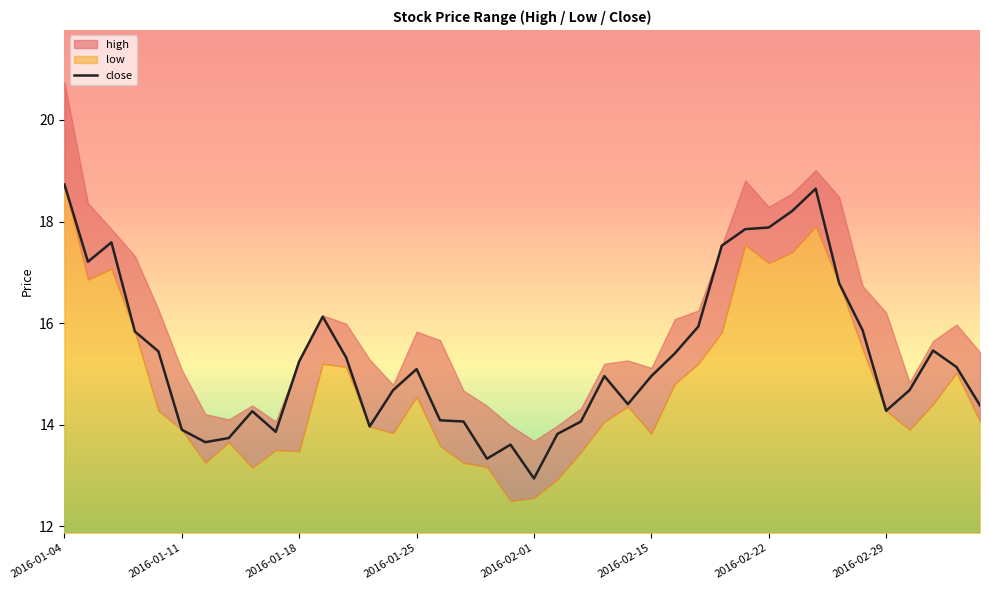

Reading left to right, list all the values displayed in this chart.

18.7	17.2	17.6	15.8	15.4	13.9	13.7	13.7	14.3	13.9	15.2	16.1	15.3	14.0	14.7	15.1	14.1	14.1	13.3	13.6	12.9	13.8	14.1	15.0	14.4	15.0	15.4	15.9	17.5	17.9	17.9	18.2	18.6	16.8	15.9	14.3	14.7	15.5	15.1	14.4